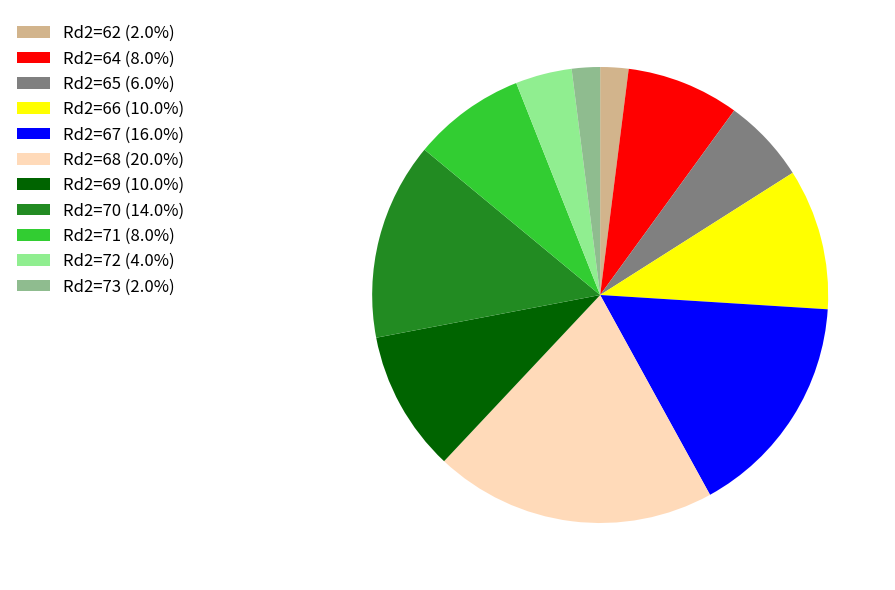

How many slices are in this pie chart?

11